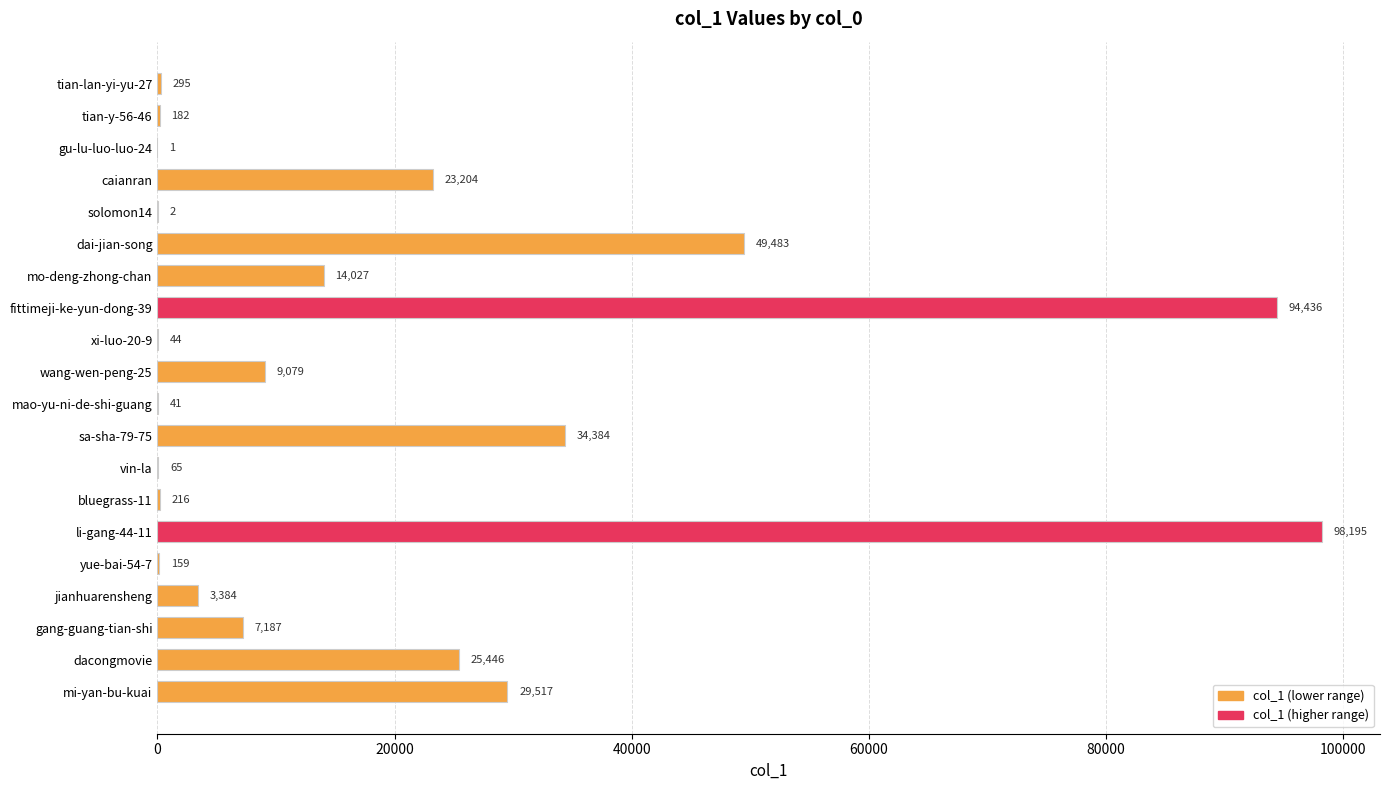

At which category does the chart reach its peak across all series?

li-gang-44-11